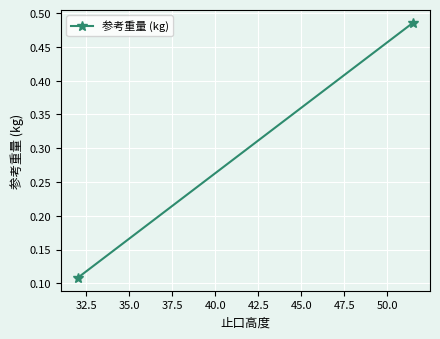

How many data points does each series have?

2